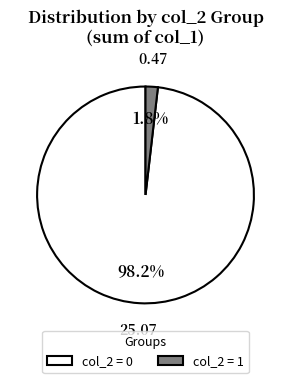

Between col_2 = 0 and col_2 = 1, which is larger?

col_2 = 0